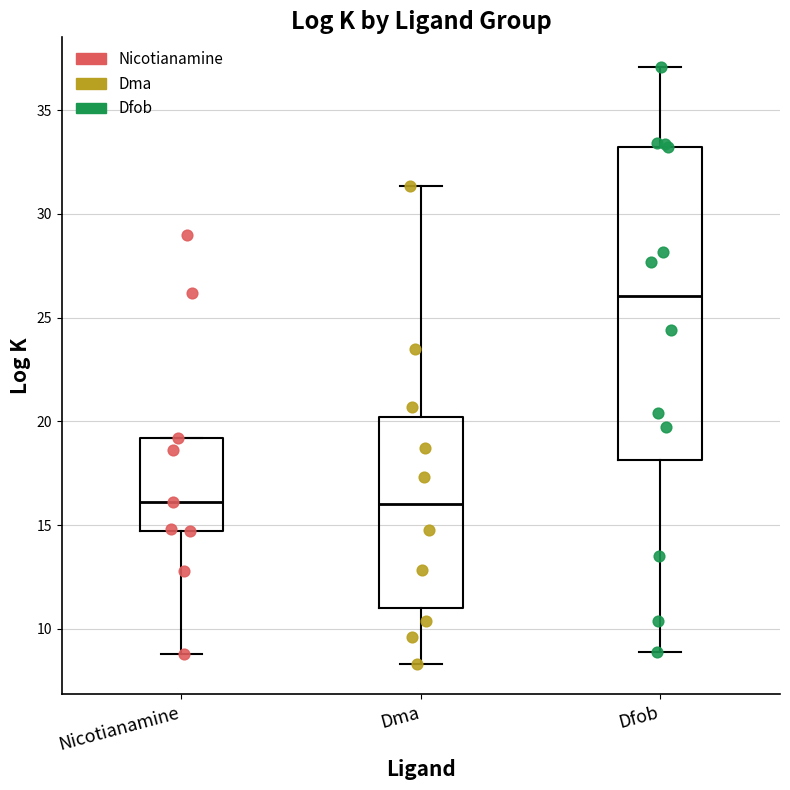

Where does the median line of the box for Nicotianamine sit on the y-axis? The values are not printed on the chart, so give them approximately, as read against the axis.

16.0